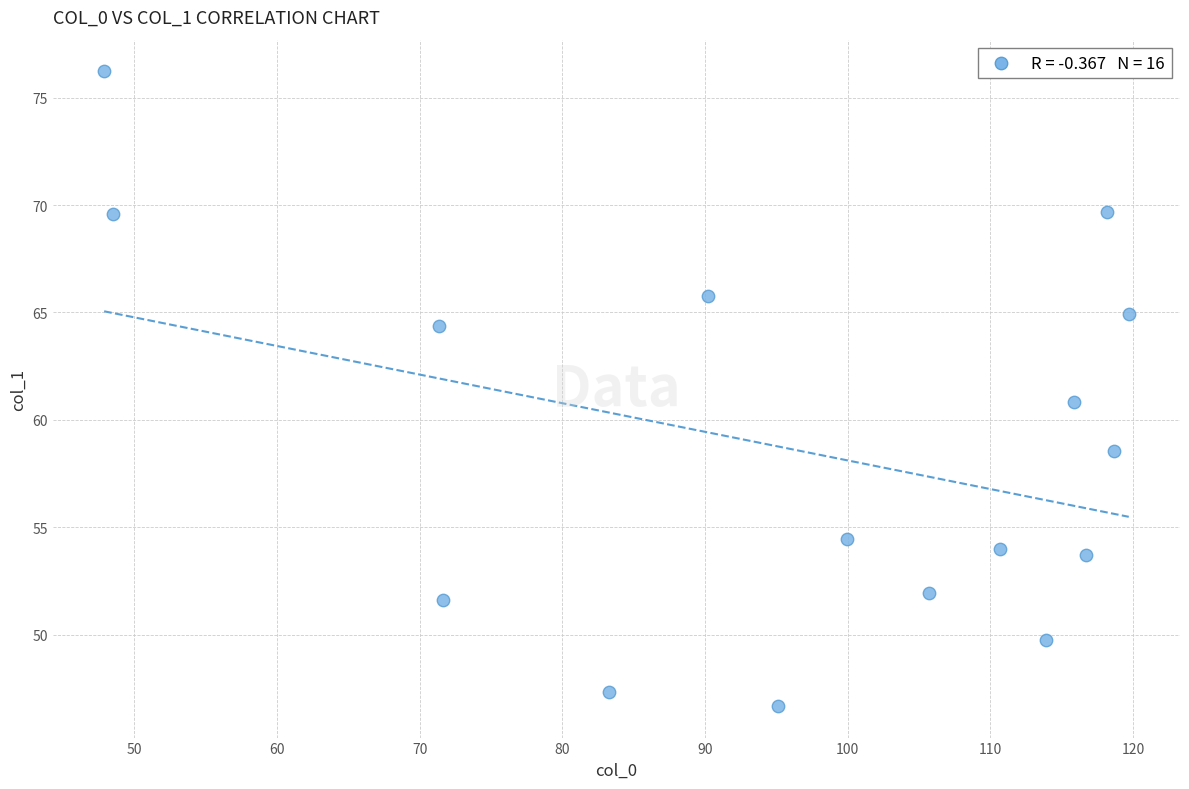

What is the range of Y values (max minus min)?

29.5